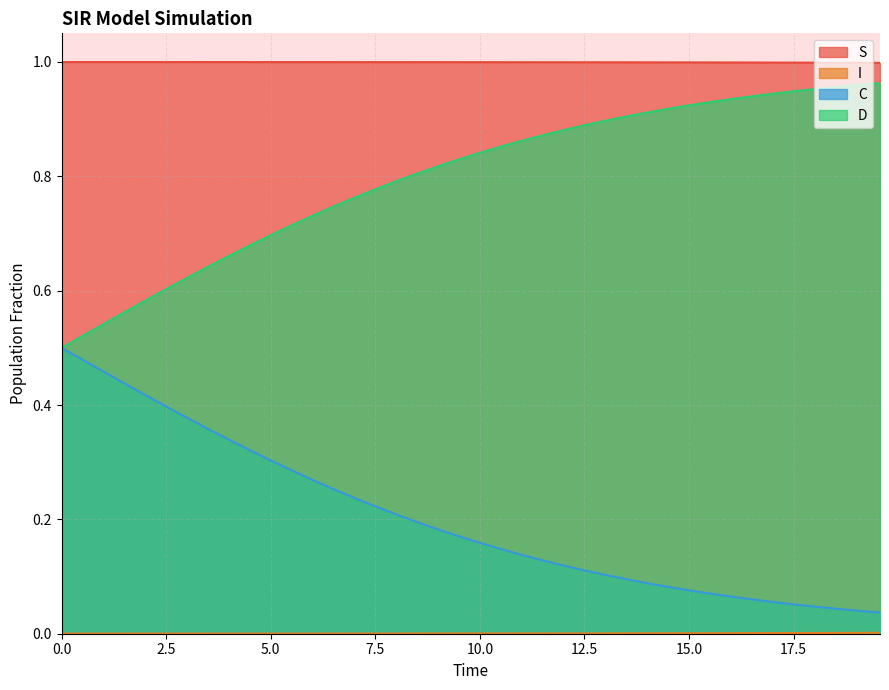

Which series has the largest total across all categories?

S